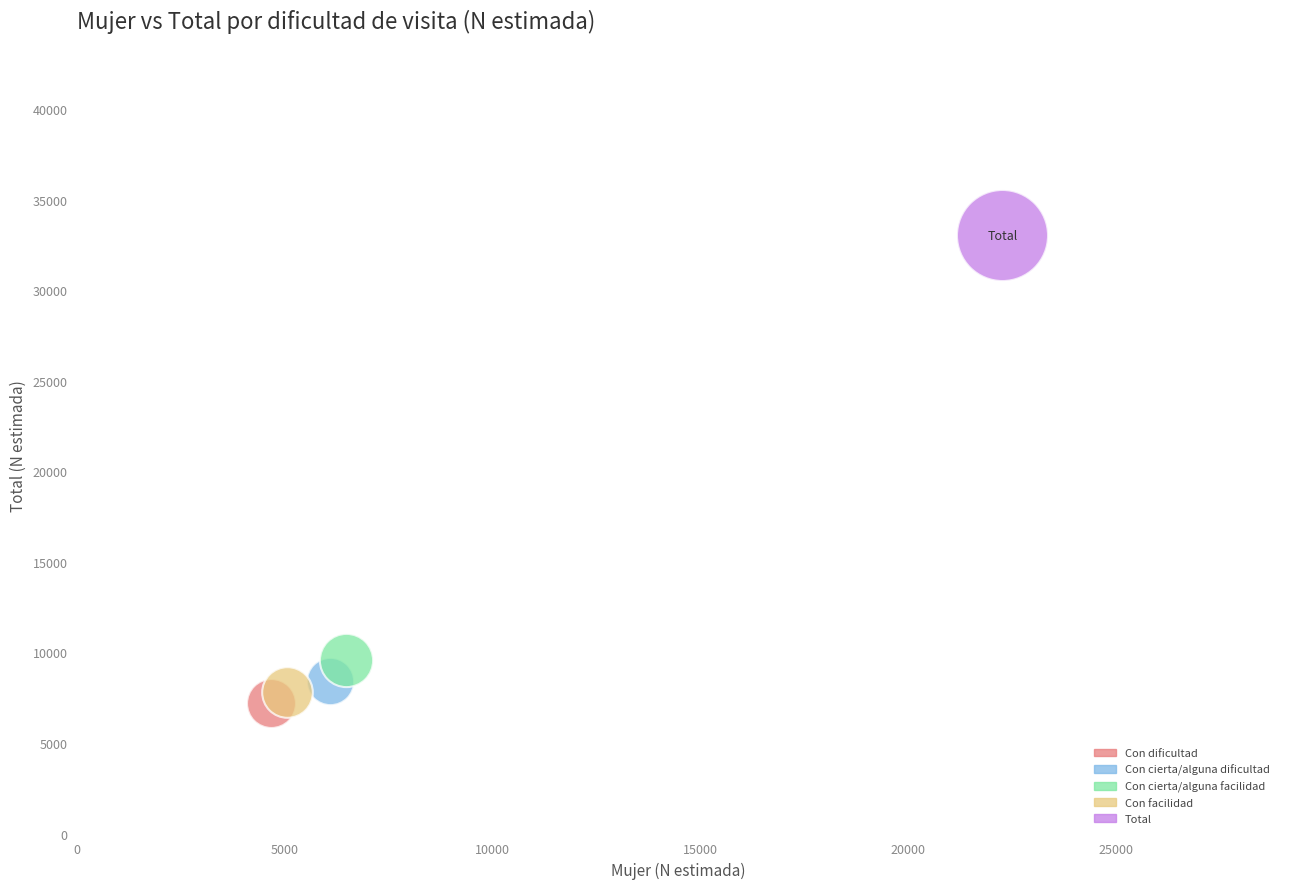

What are all the series names shown in the legend?

Con dificultad, Con cierta/alguna dificultad, Con cierta/alguna facilidad, Con facilidad, Total